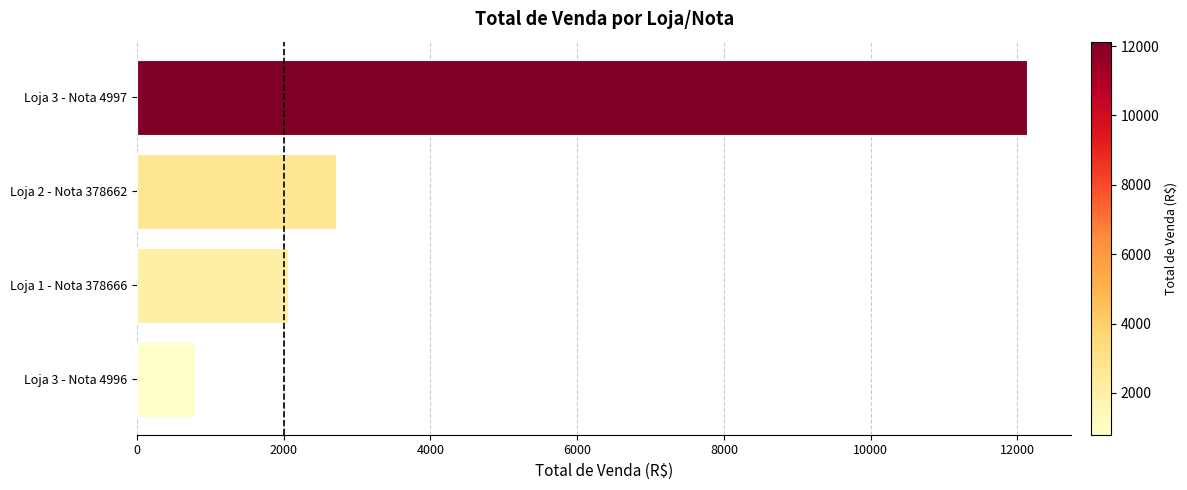

Does the chart contain any negative values?

No